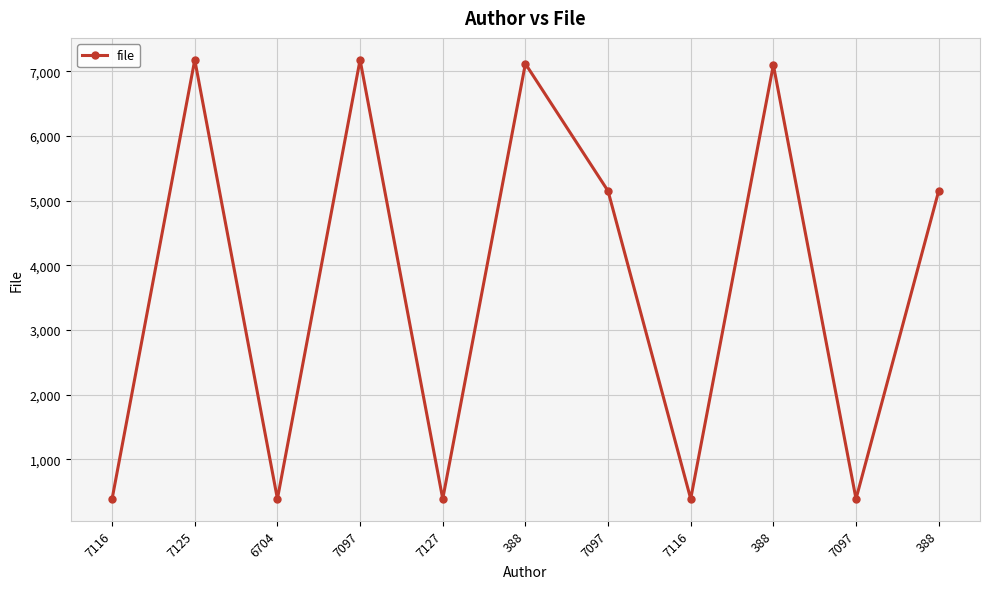

What is the greatest value displayed?

7176